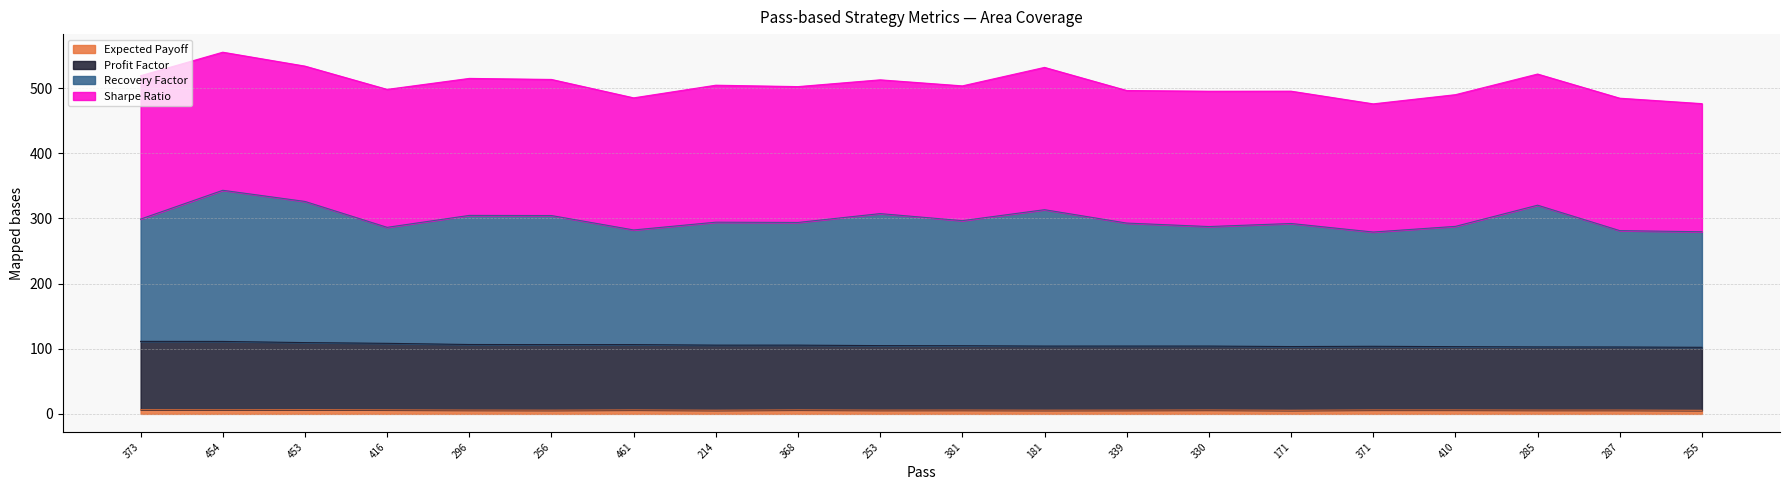

At which category does Expected Payoff reach its first local valley?

454